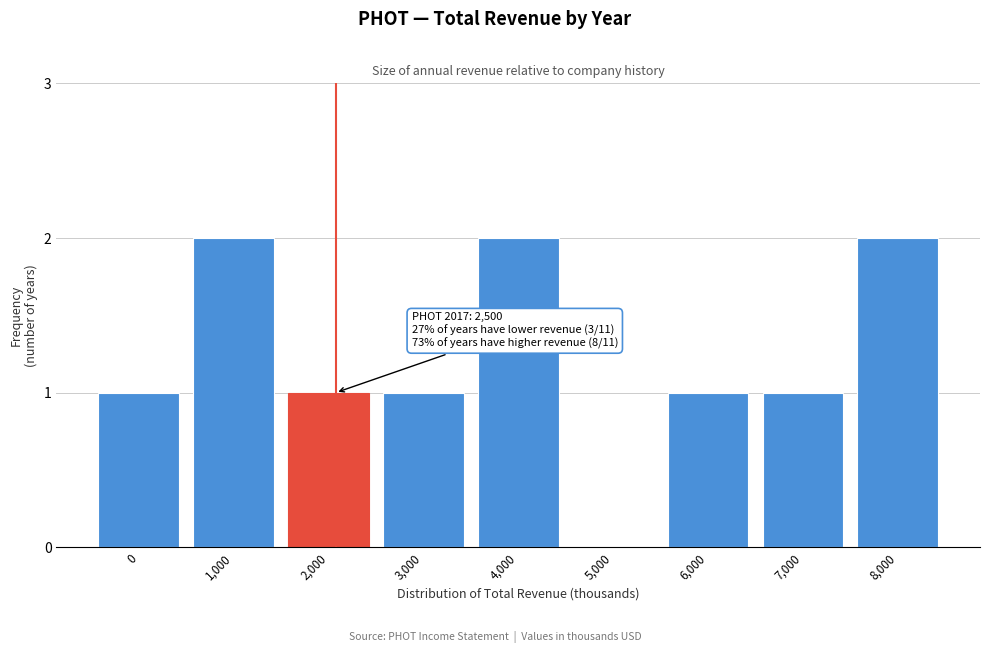

Reading left to right, transcribe all the data shown in this chart.

0=1	1,000=2	2,000=1	3,000=1	4,000=2	5,000=0	6,000=1	7,000=1	8,000=2